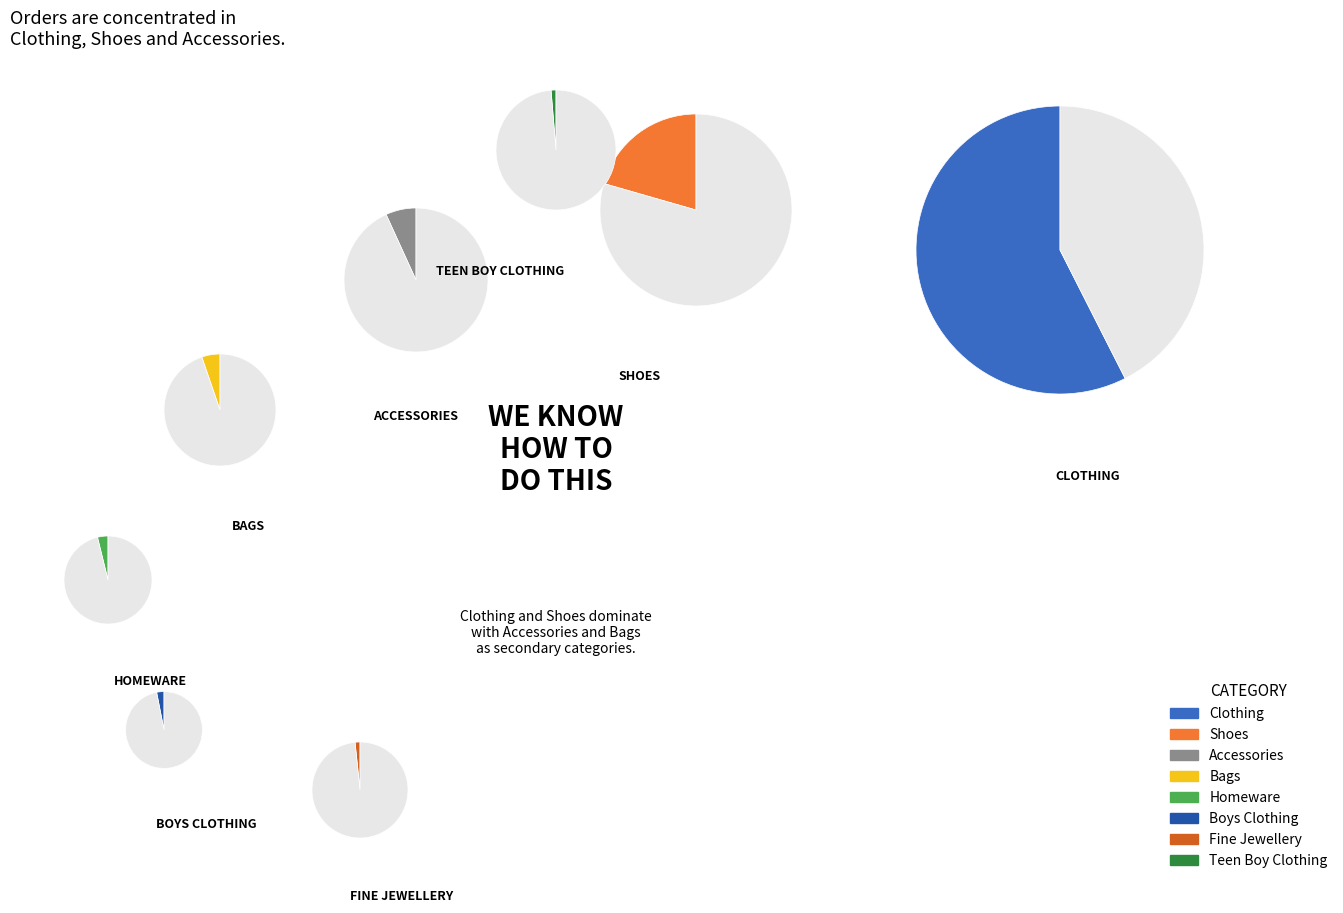

To the nearest percent, what portion does Bags represent?

5%